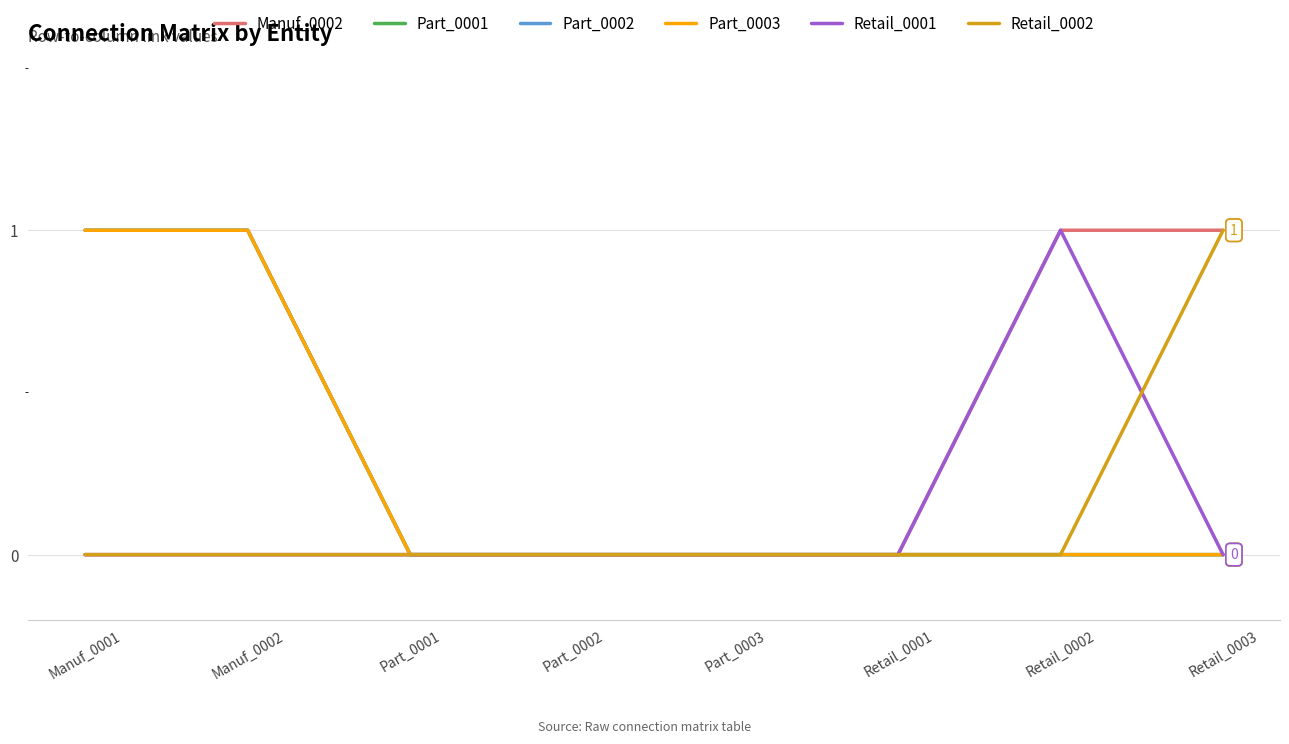

At which label does Part_0001 reach its peak?

Manuf_0001